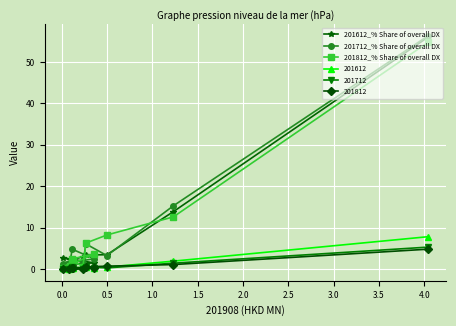

What is the maximum value for 201812_% Share of overall DX?

54.7